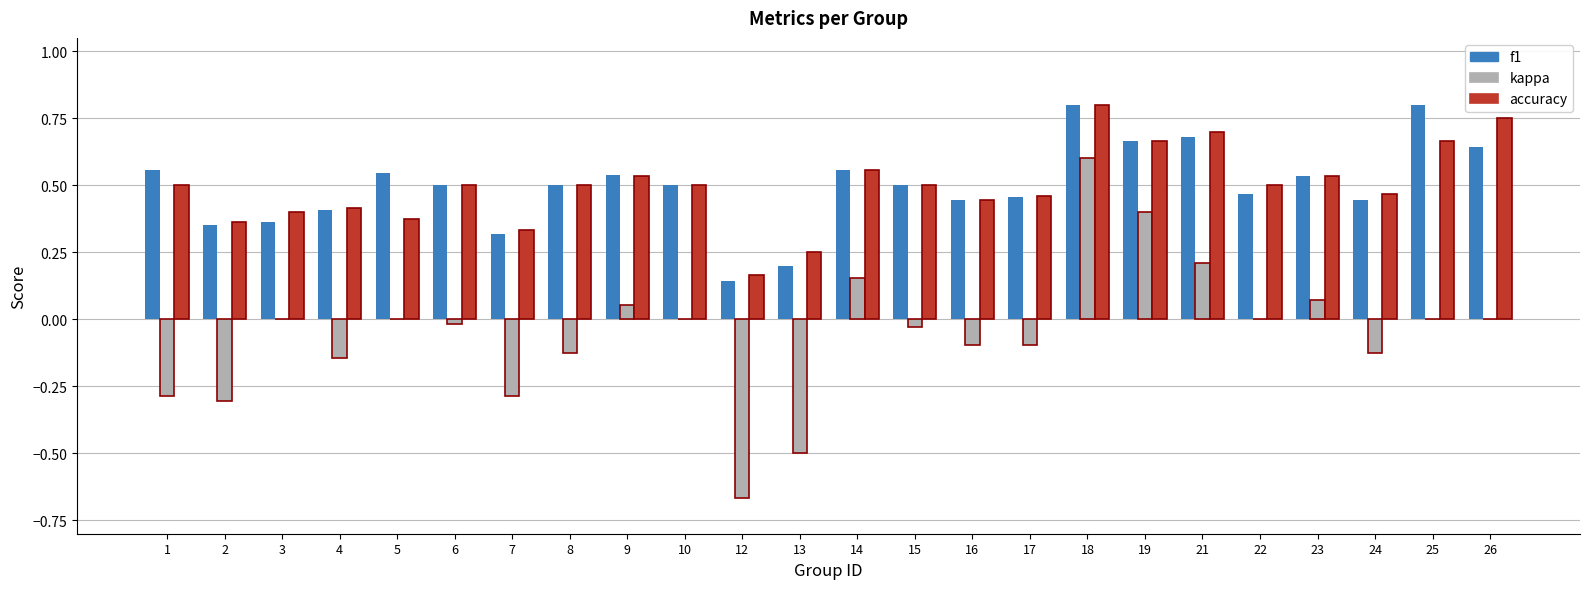

What is the total value across all series at 10?

1.0